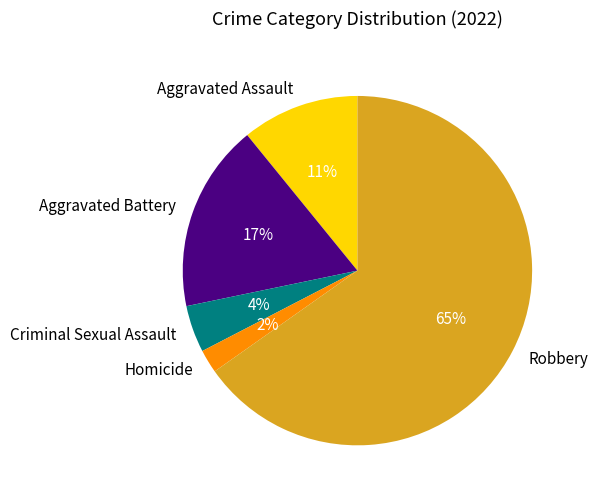

Between Criminal Sexual Assault and Homicide, which is larger?

Criminal Sexual Assault